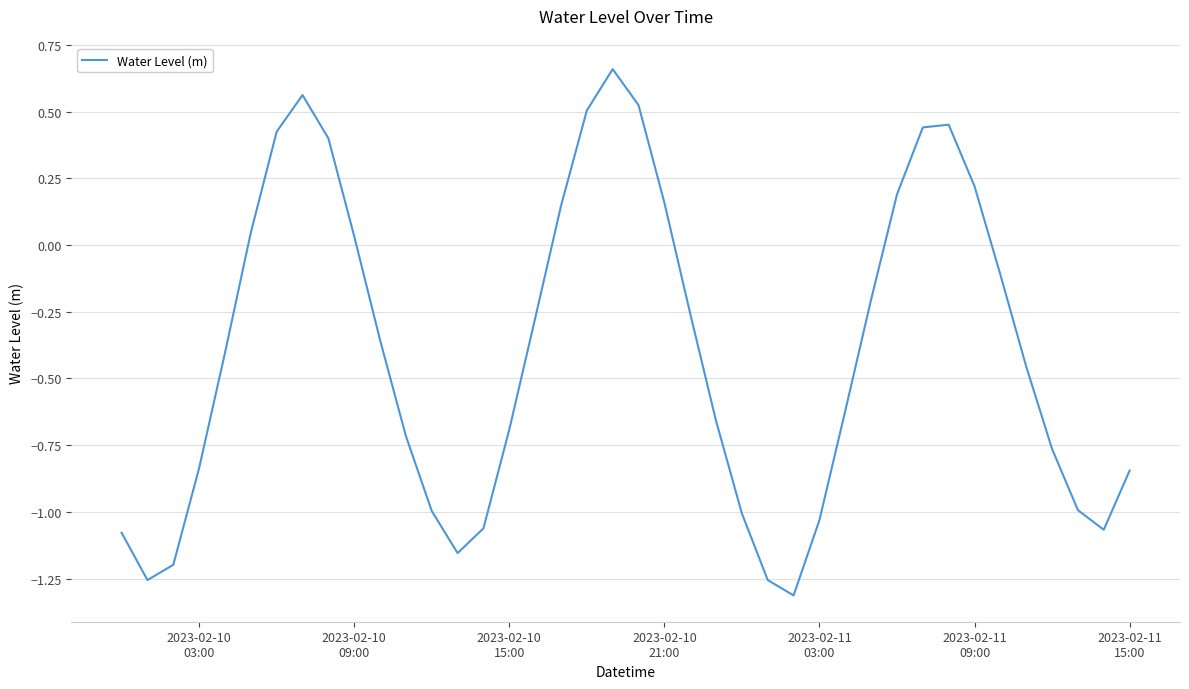

What is the difference between the maximum and minimum values?

2.0